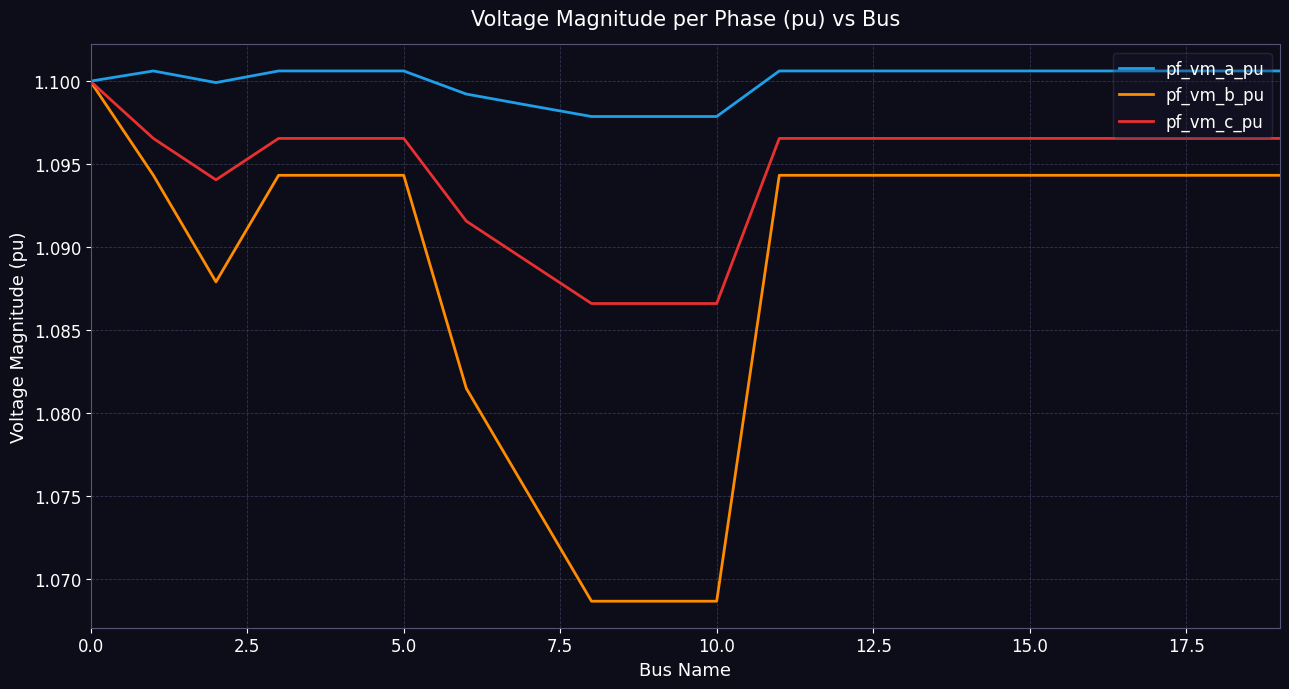

Which series has the widest spread of values?

pf_vm_b_pu